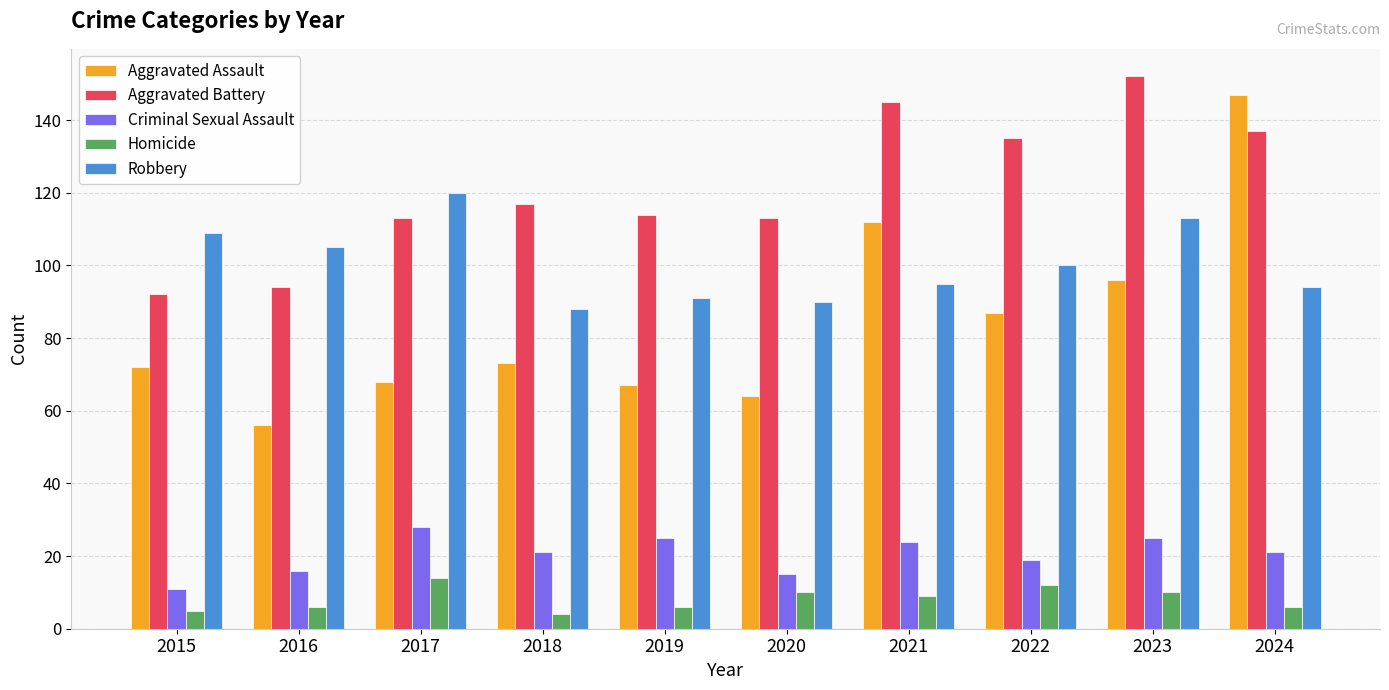

What are all the series names shown in the legend?

Aggravated Assault, Aggravated Battery, Criminal Sexual Assault, Homicide, Robbery